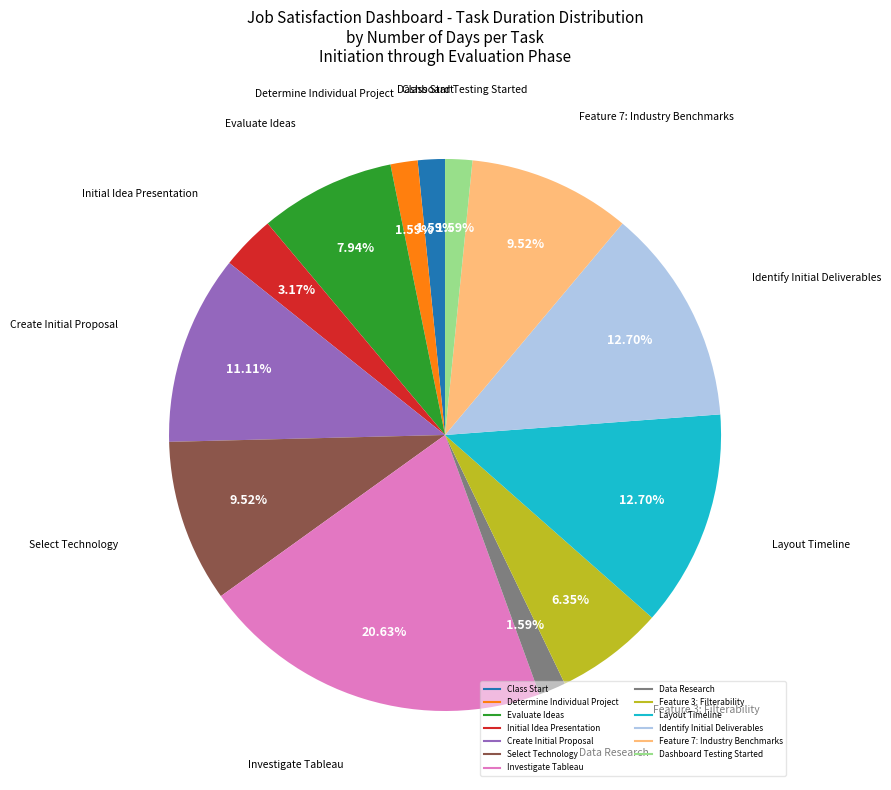

True or false: Determine Individual Project accounts for 14% of the total.

False